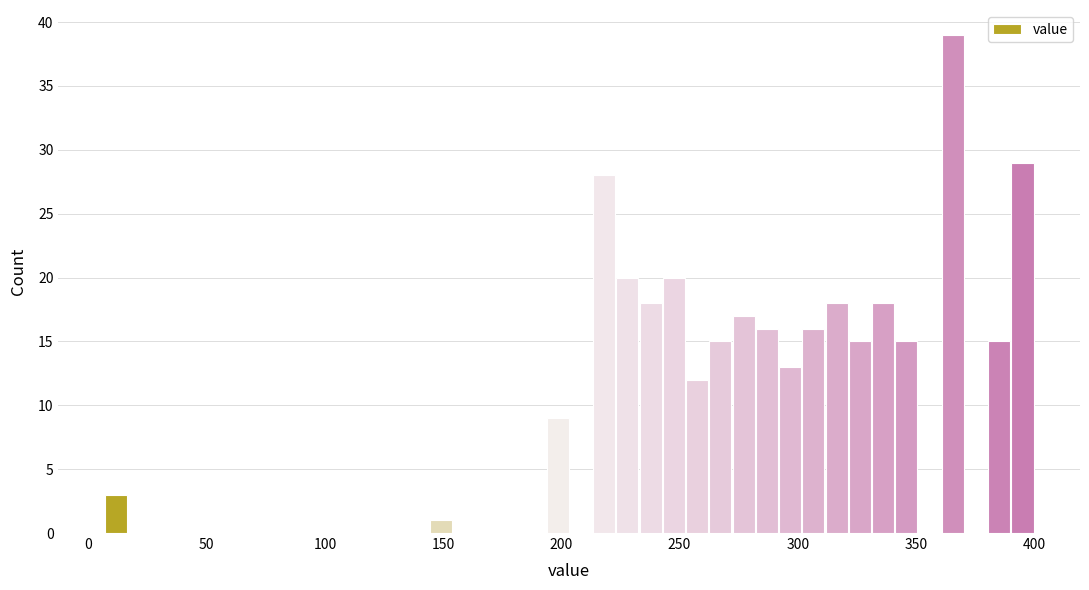

Around what value on the x-axis is the tallest bar? Give the approximate position of its centre, as read against the axis.

365